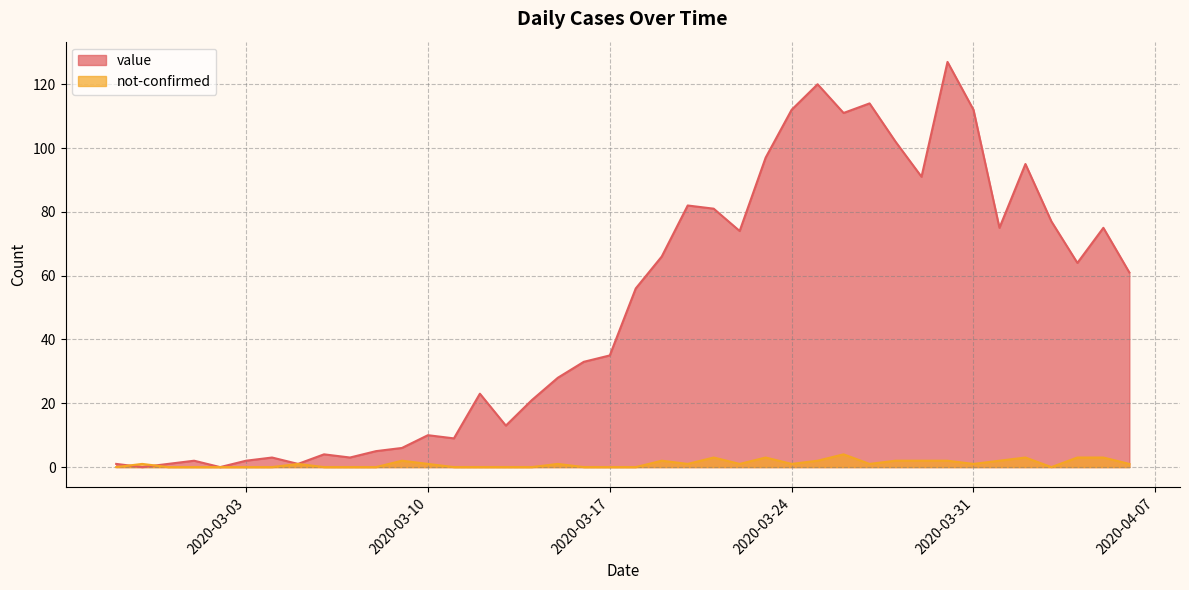

At which category does the chart reach its peak across all series?

2020-03-30